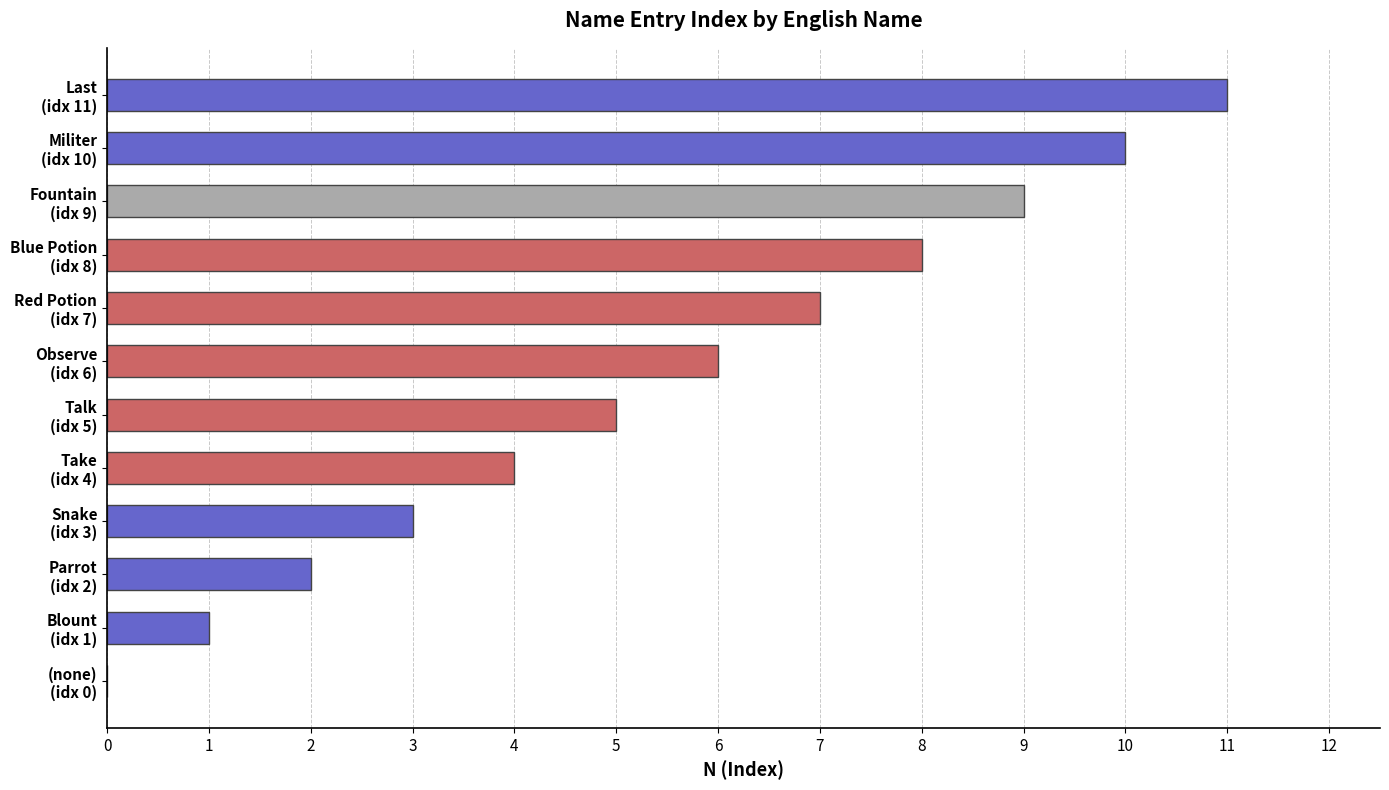

How many series are shown in this chart?

1